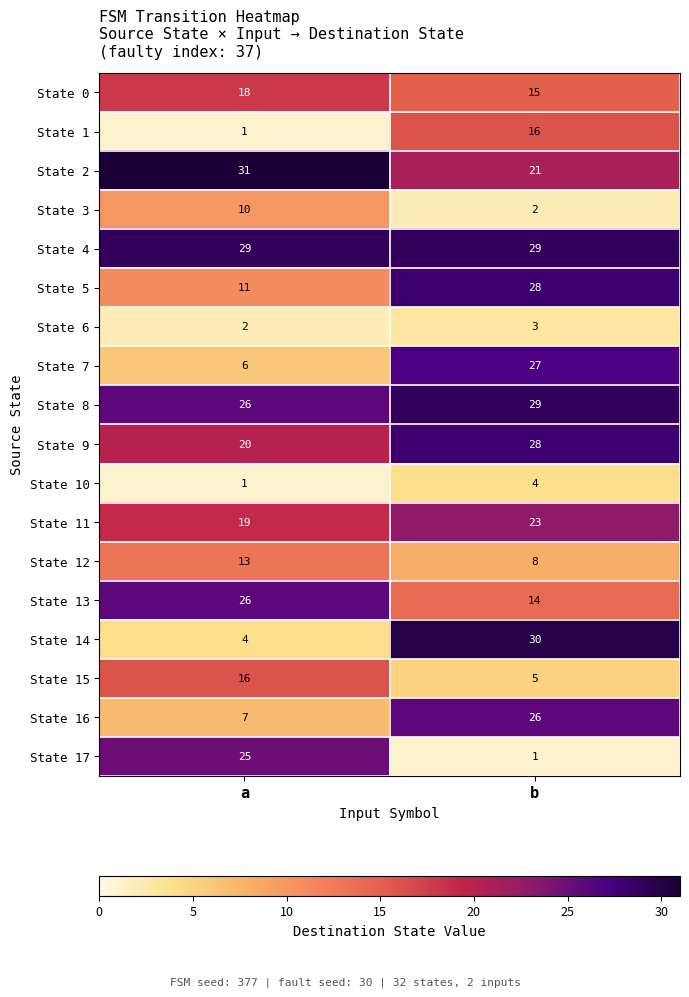

Where is State 6 nearest to the value 2?

a